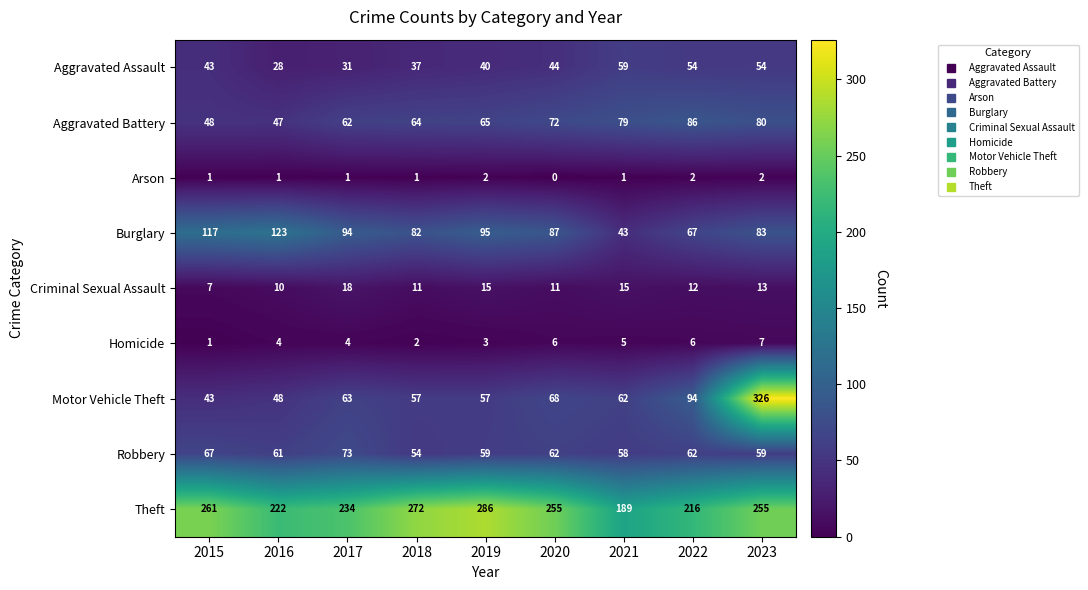

The value of Arson at 2016 is 1. True or false?

True